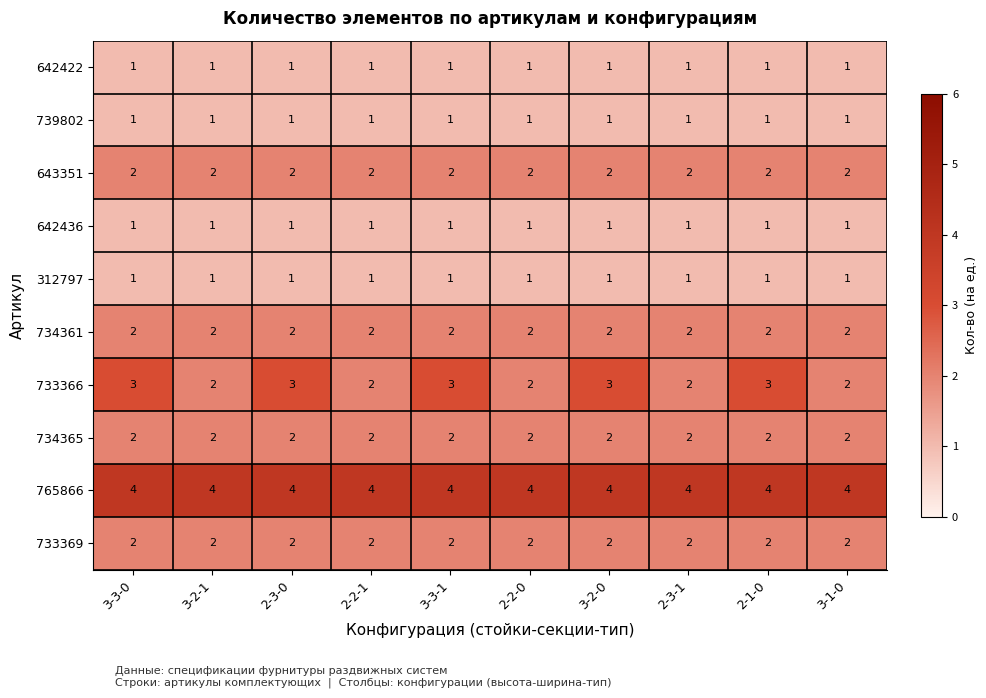

What is the total value across all series at 2-3-1?

18